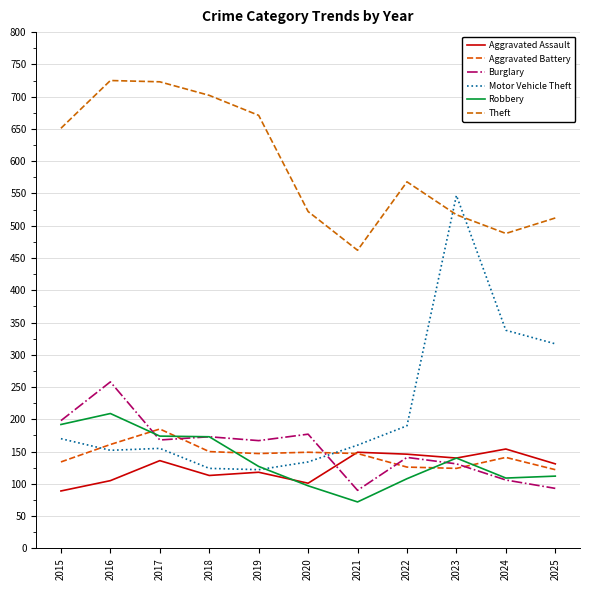

In Motor Vehicle Theft, how many points are higher than both neighbors (excluding endpoints)?

2